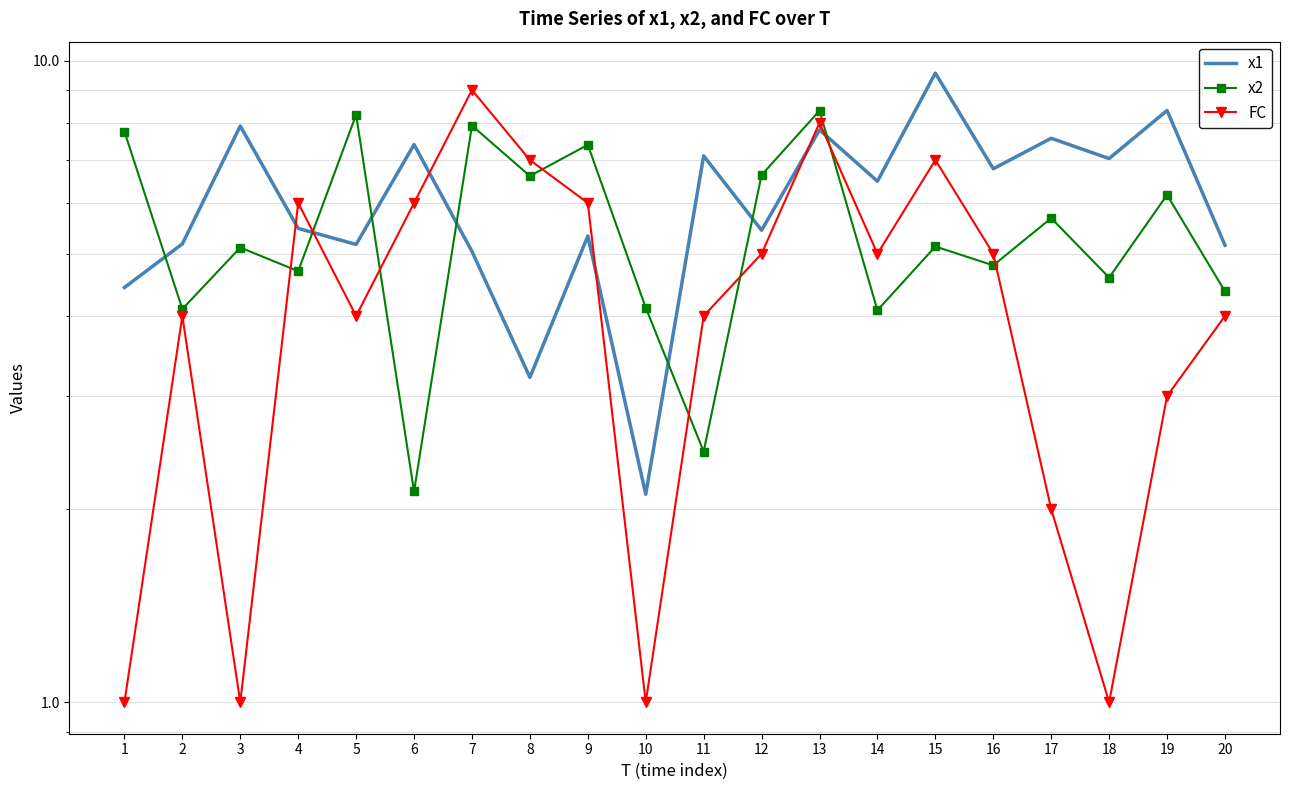

How many data points in FC are above 5?

7